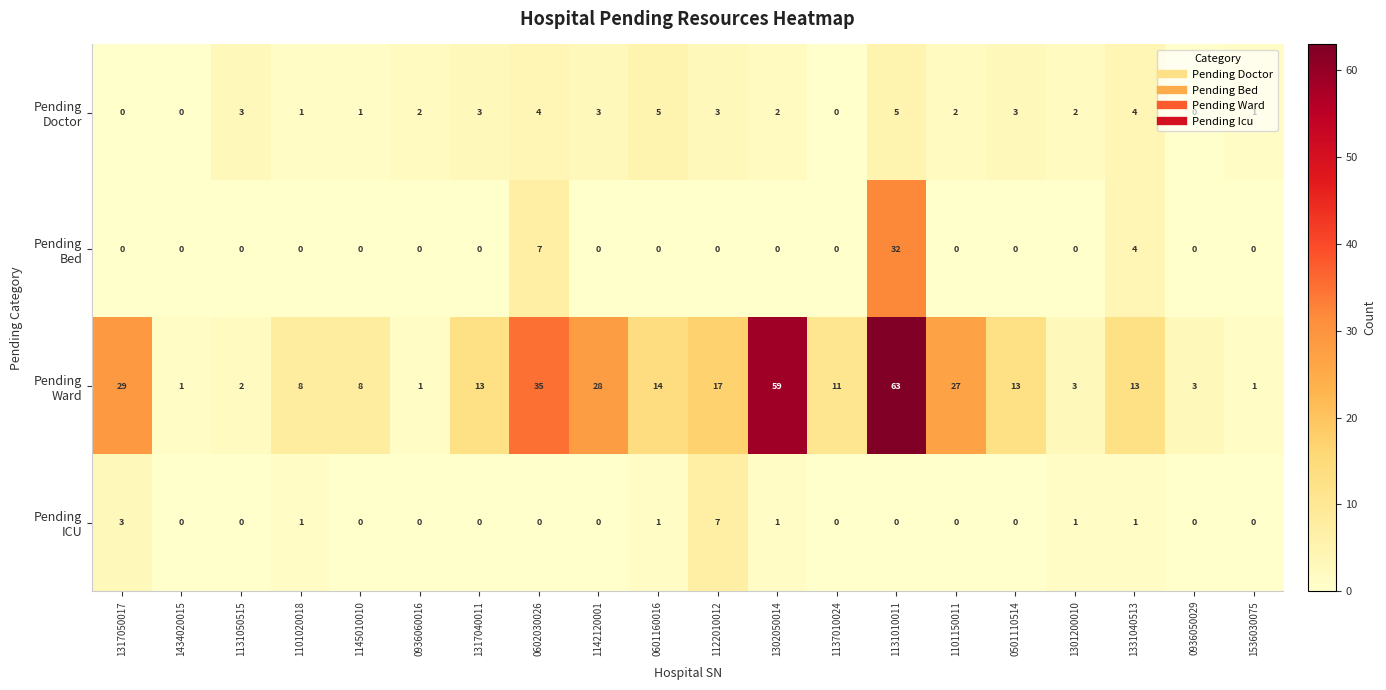

At how many categories does at least one series exceed 0?

20